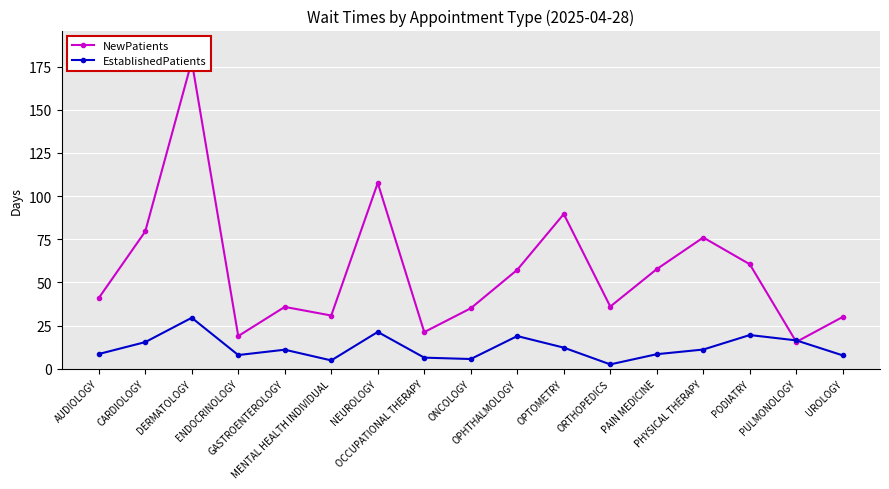

At which label does NewPatients first exceed 40?

AUDIOLOGY